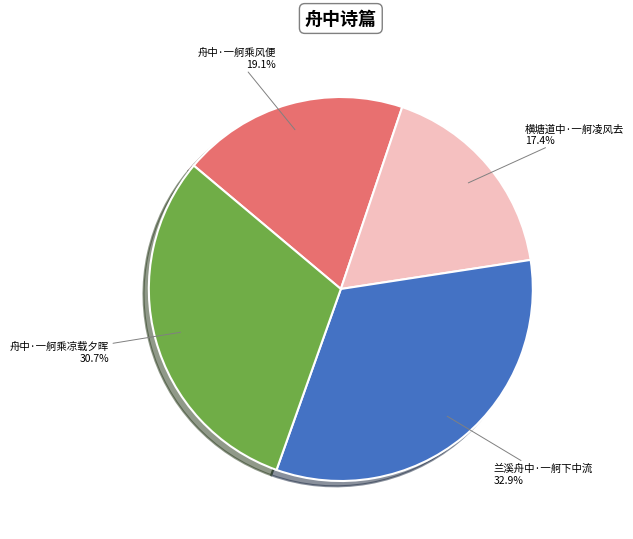

True or false: 兰溪舟中·一舸下中流 accounts for 33% of the total.

True